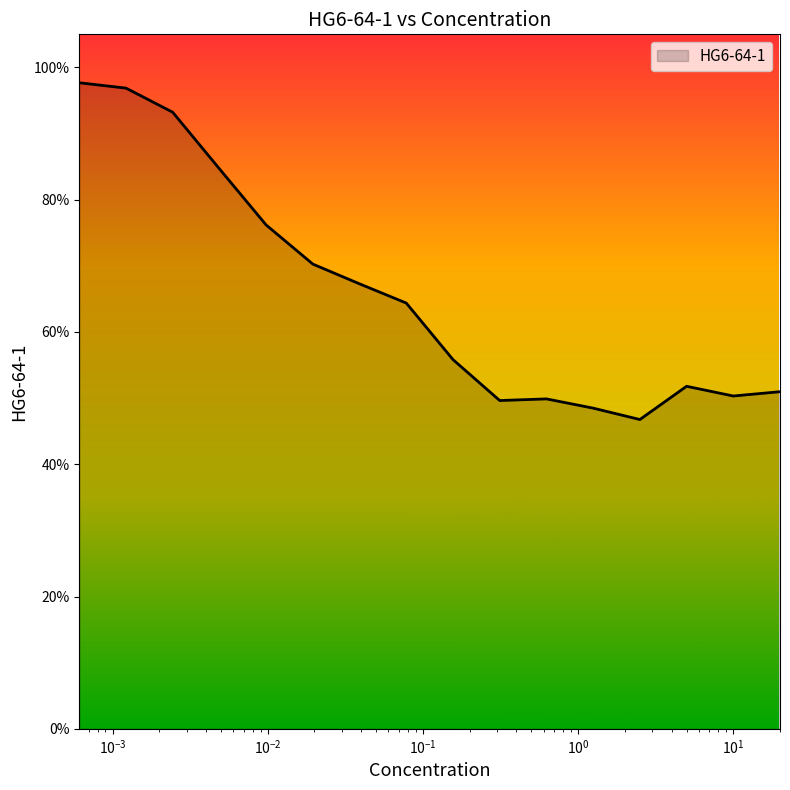

What is the difference between the second highest and minimum values?

0.5